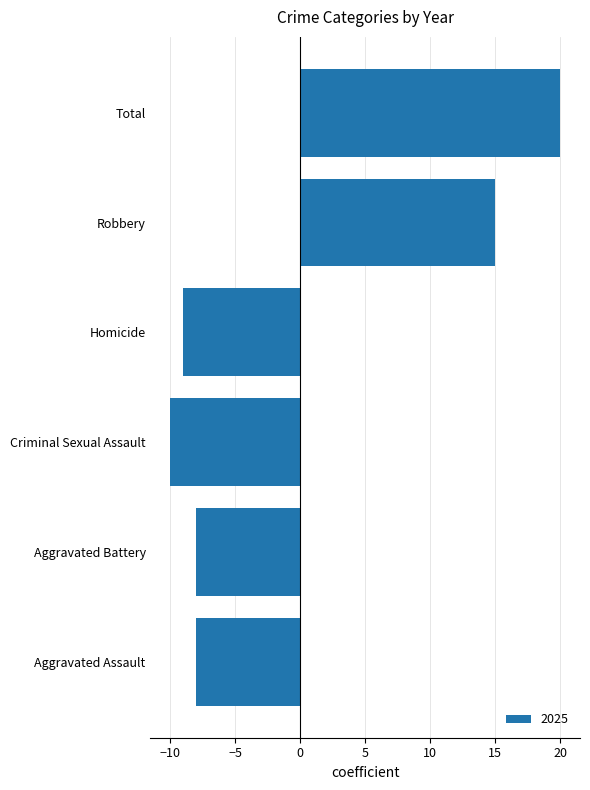

What is the difference between the maximum and minimum values?

30